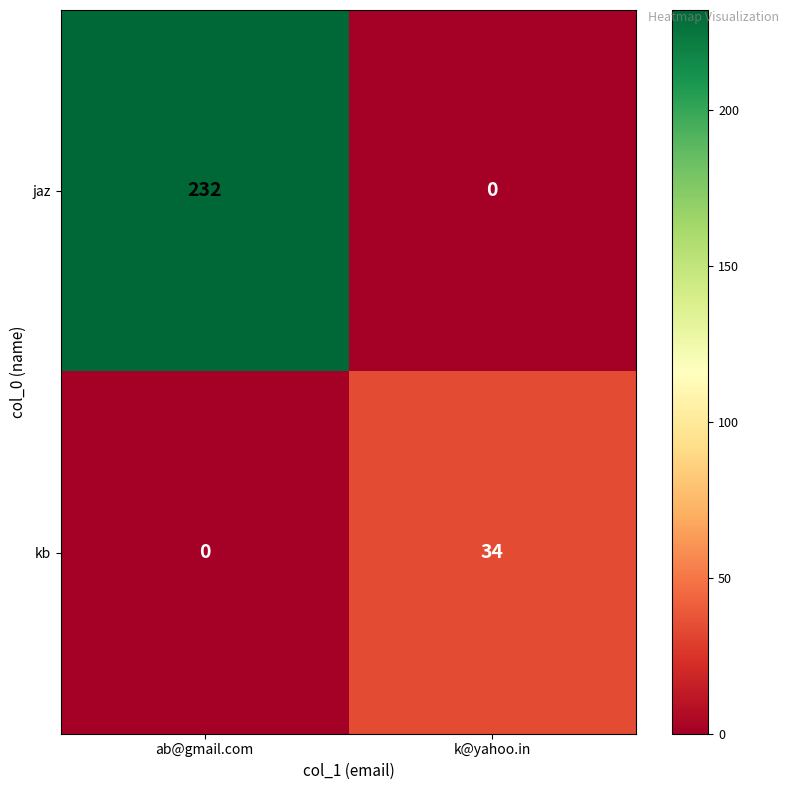

List the series in order of their peak value, highest first.

jaz, kb